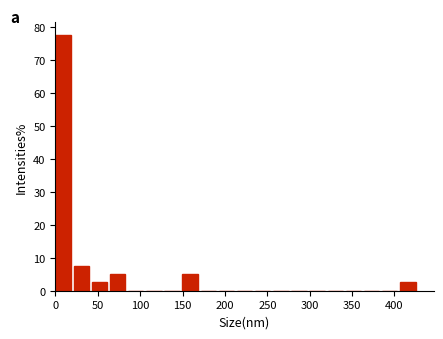

Reading left to right, transcribe this chart: for each bar, give the range it covers on the x-axis and its height. Neither the bar edges nor the heights are printed on the chart, so give them approximately, as read against the axes.

0 to 20: 78
20 to 45: 8
45 to 65: 3
65 to 85: 5
85 to 105: 0
105 to 130: 0
130 to 150: 0
150 to 170: 5
170 to 195: 0
195 to 215: 0
215 to 235: 0
235 to 255: 0
255 to 280: 0
280 to 300: 0
300 to 320: 0
320 to 340: 0
340 to 365: 0
365 to 385: 0
385 to 405: 0
405 to 430: 3